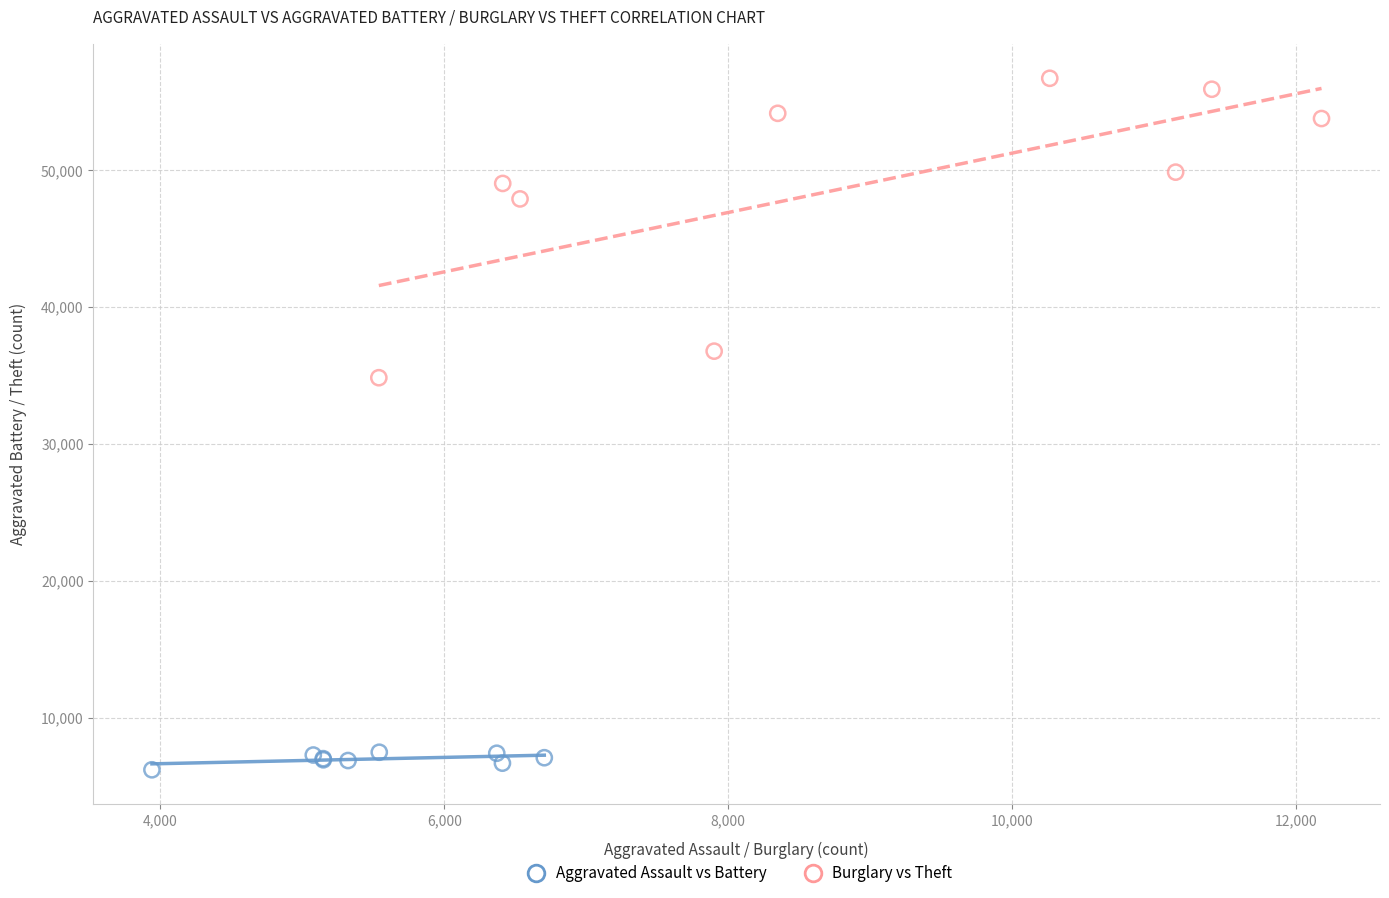

Which series has the widest spread of Y values?

Burglary vs Theft